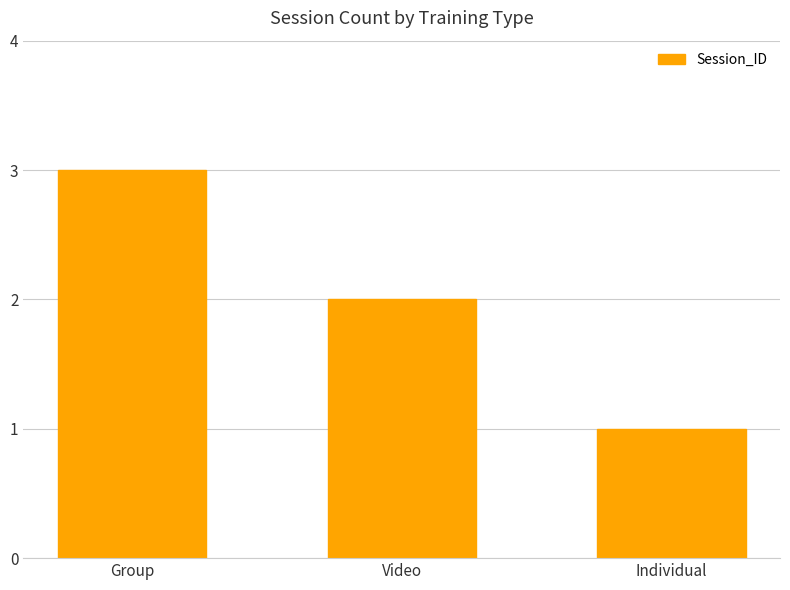

What is the label of the 2nd bar from the left?

Video